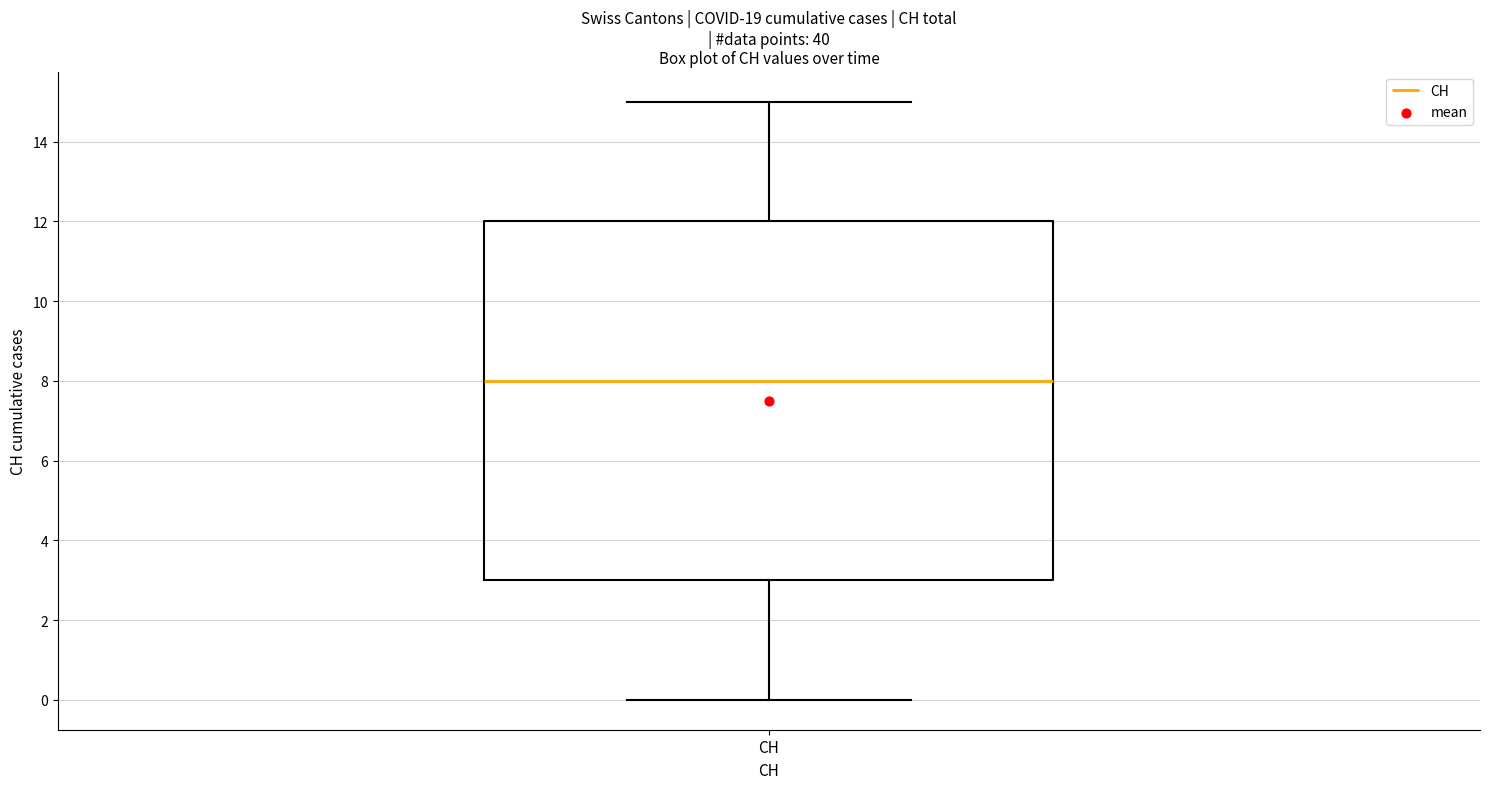

Read this box plot against the y-axis: the position of the median line, the range covered by the box, and the ends of both whiskers. The values are not printed on the chart, so give them approximately, as read against the axis.

median 8, box 3 to 12, whiskers 0 to 15